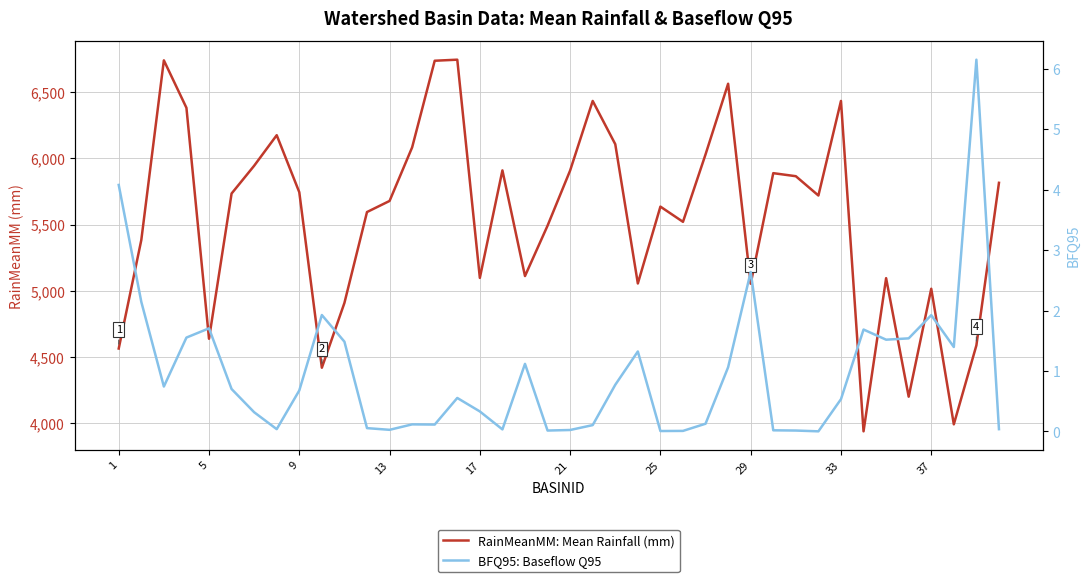

What is the total value across all series at 1?

4567.1